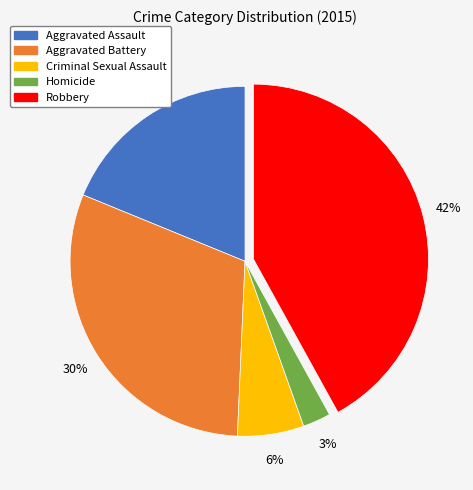

Which slice is the smallest?

Homicide